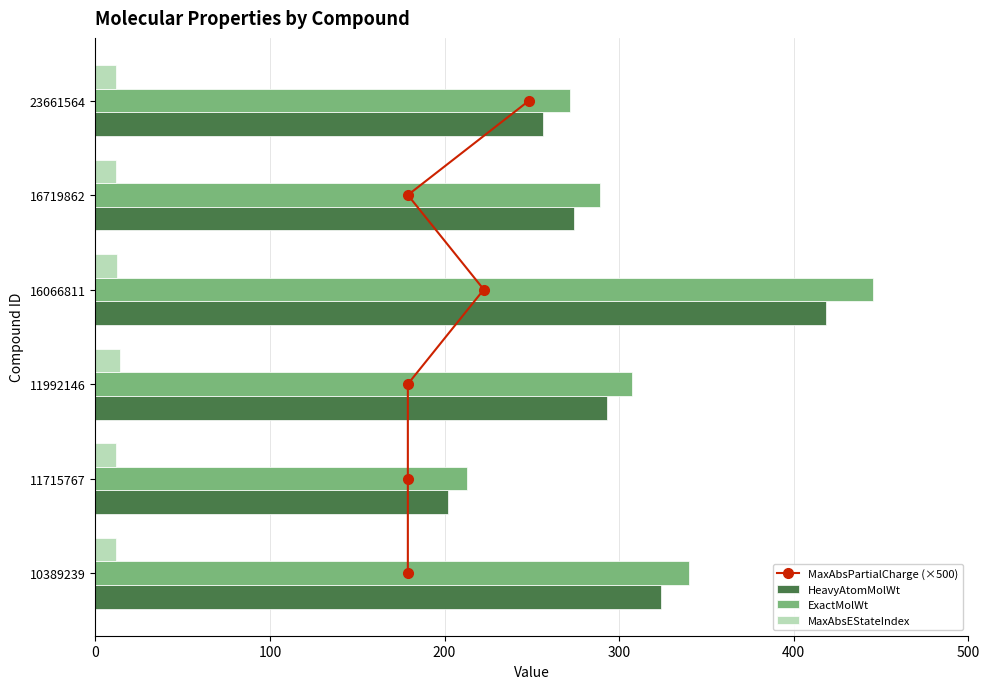

What is the average value of the HeavyAtomMolWt series?

294.7